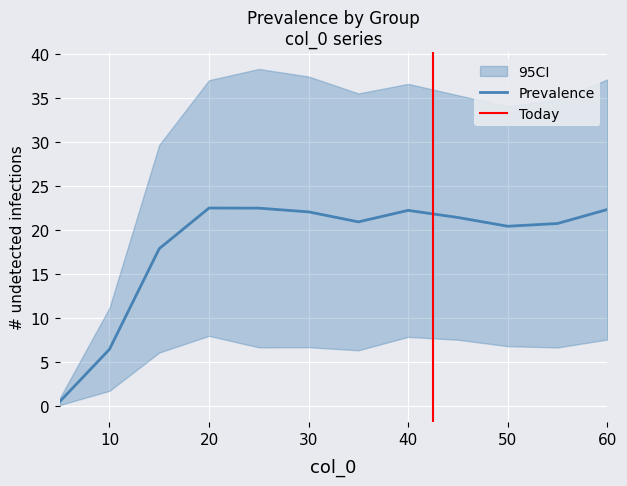

Where is Prevalence nearest to the value 11?

10